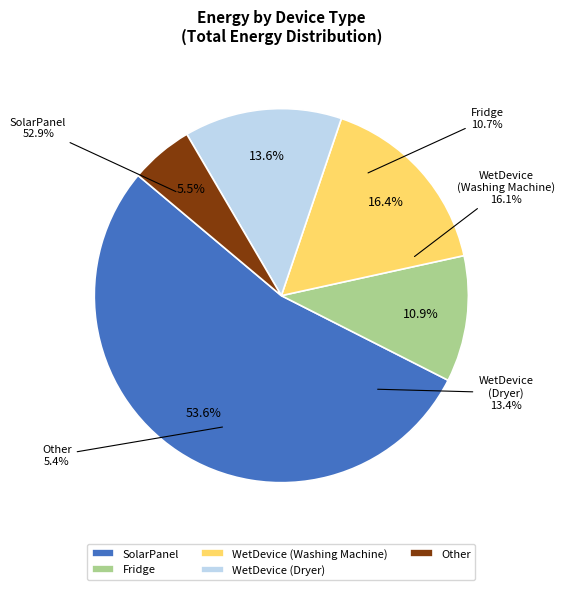

How many segments does this pie chart have?

5